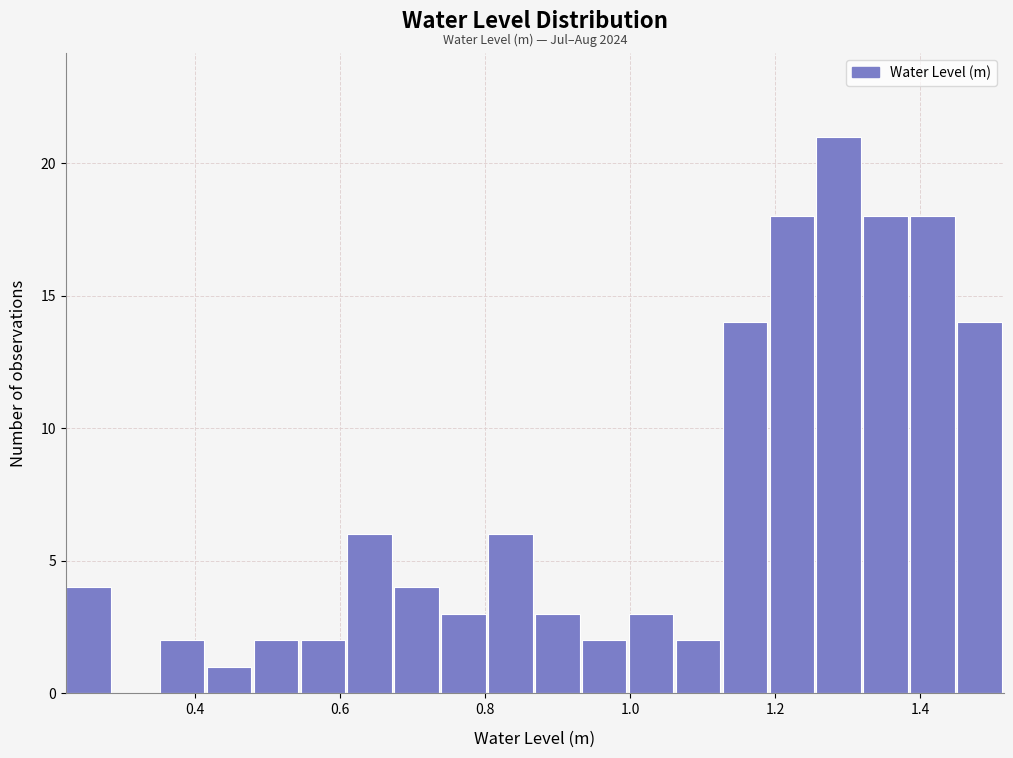

Read against the x-axis, roughly where is the centre of the tallest bar?

1.28